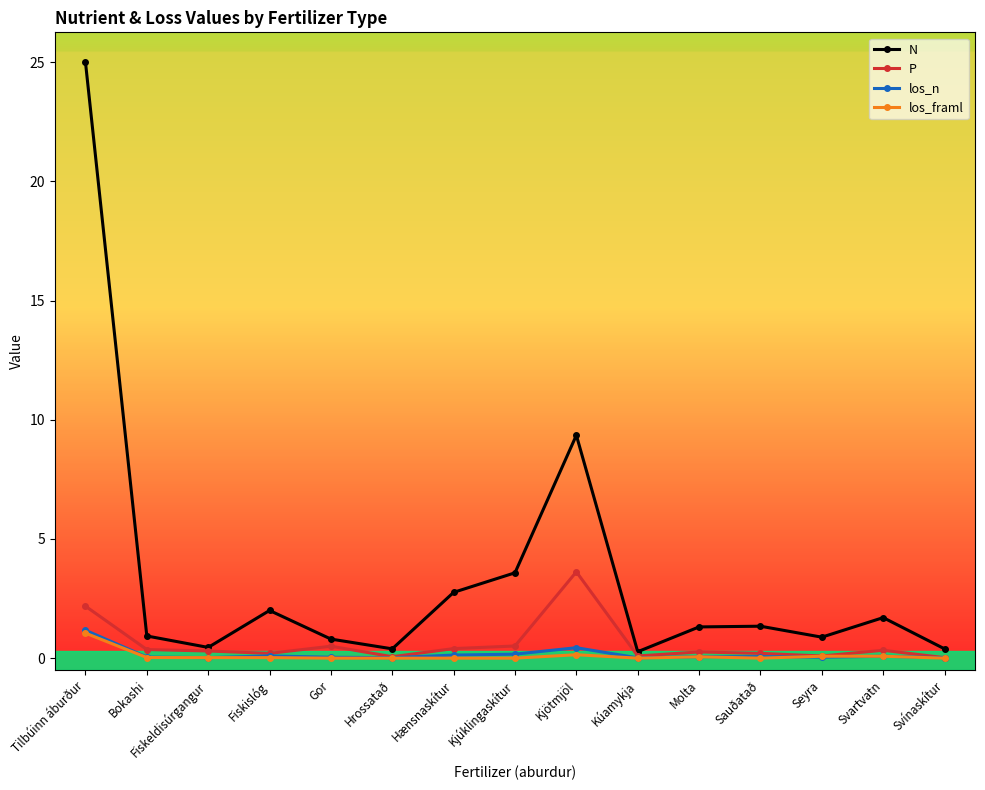

The los_framl series shows 0.0 at Fiskeldisúrgangur. True or false?

True